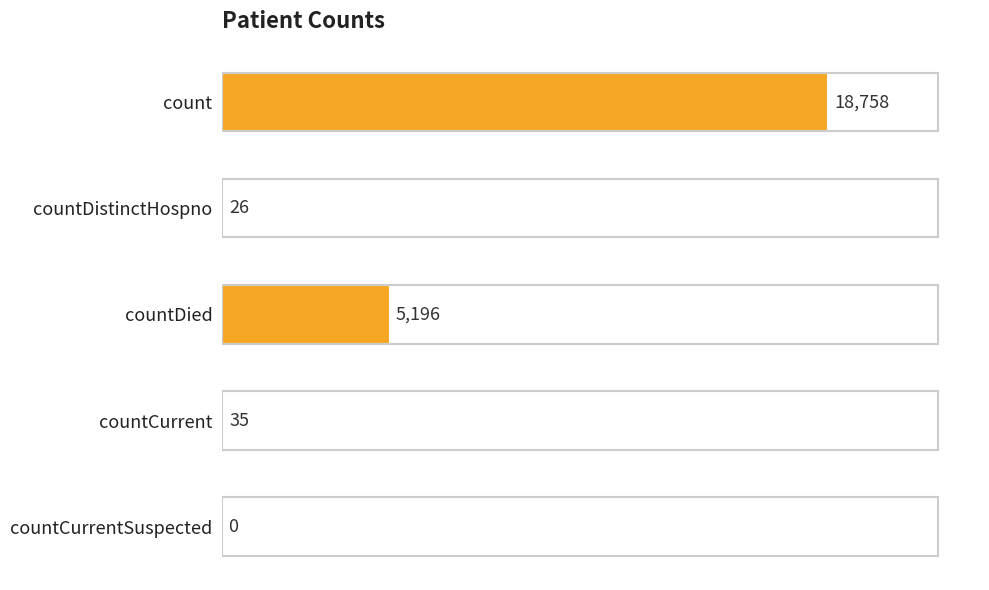

What is the greatest value displayed?

18758